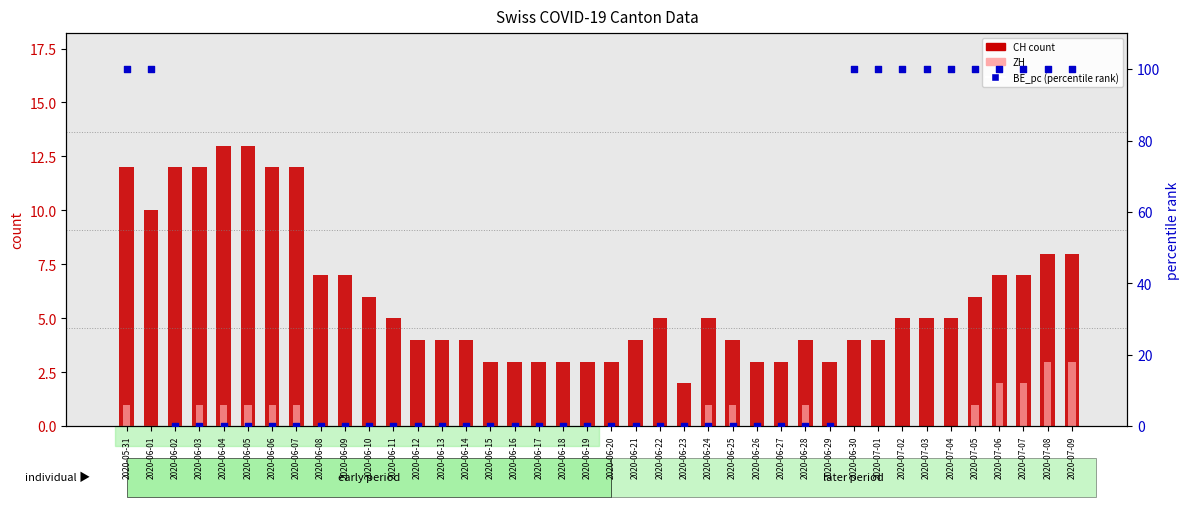

Is the value of CH (count) at 2020-06-28 greater than the value of ZH at 2020-06-23?

Yes